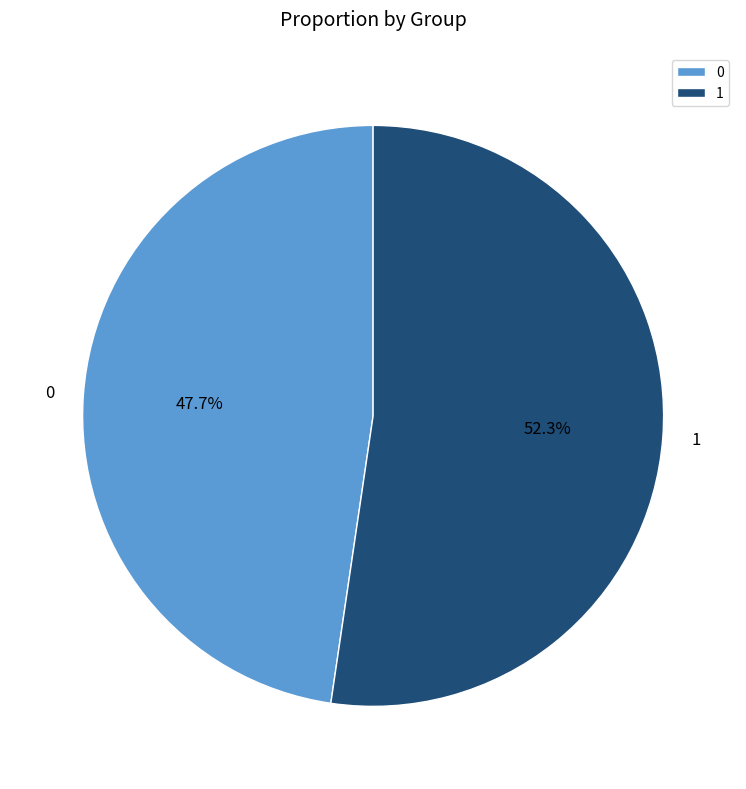

To the nearest percent, what is the average slice percentage?

50%